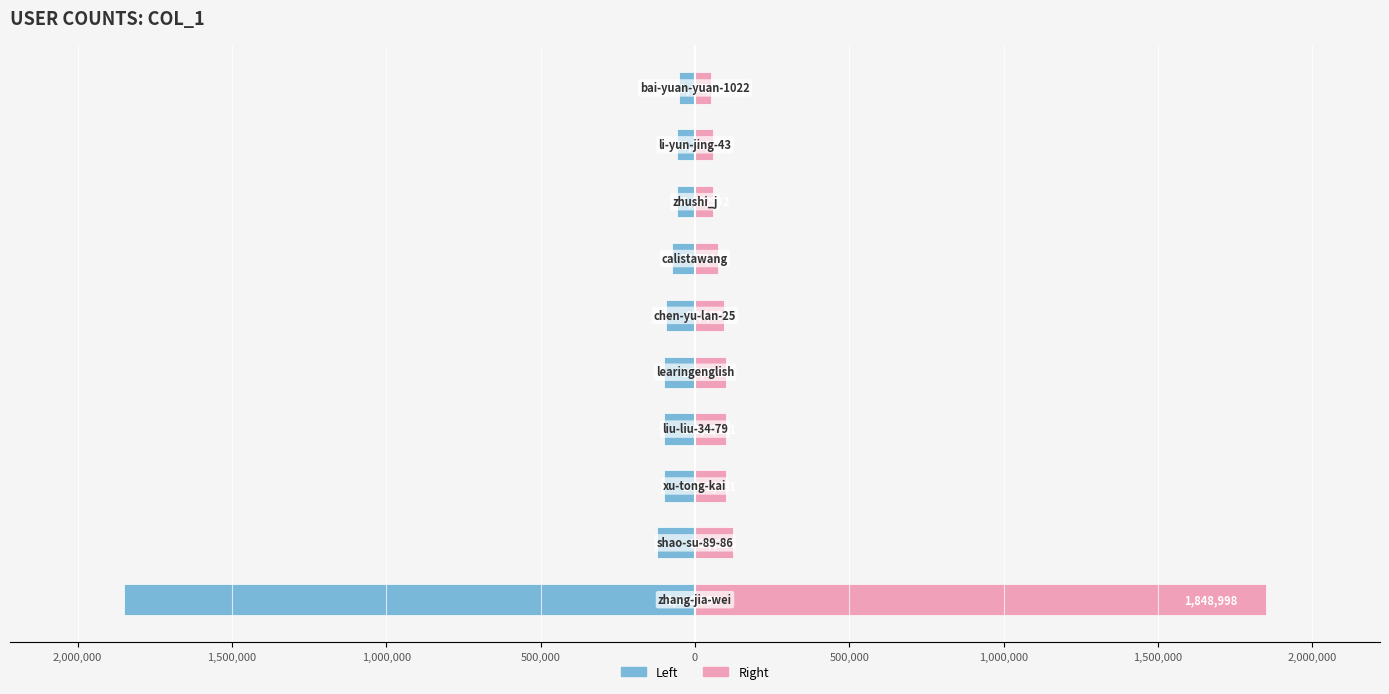

What is the difference between the maximum and minimum values in the col_1 (left) series?

1797553